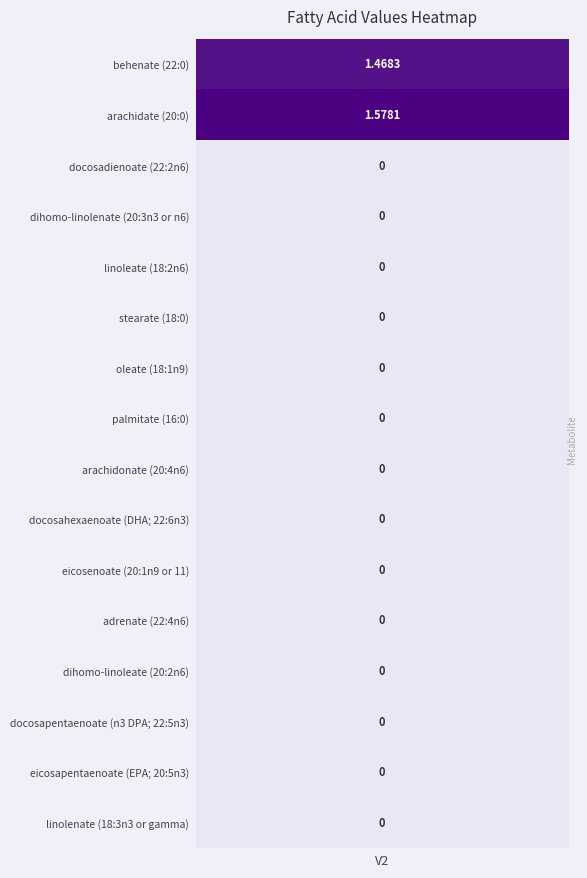

What is the maximum value shown in the chart?

1.6